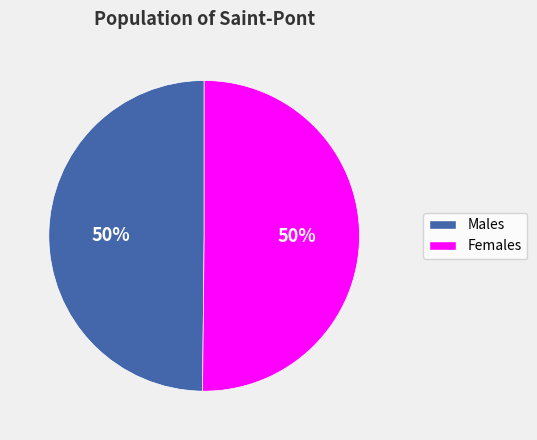

Is the sum of Females and Males greater than half?

Yes